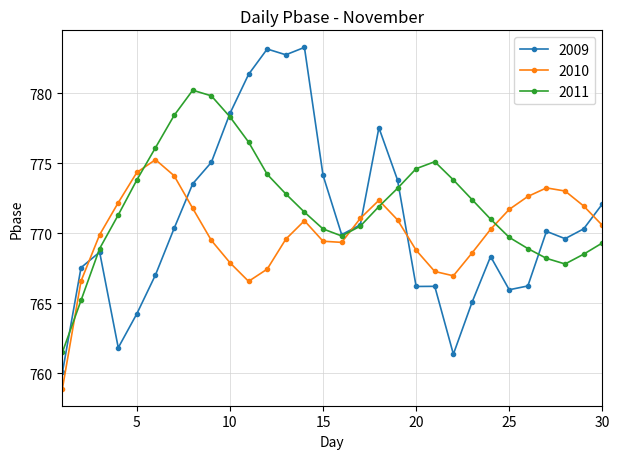

How many intersections are there between 2011 and 2010?

5